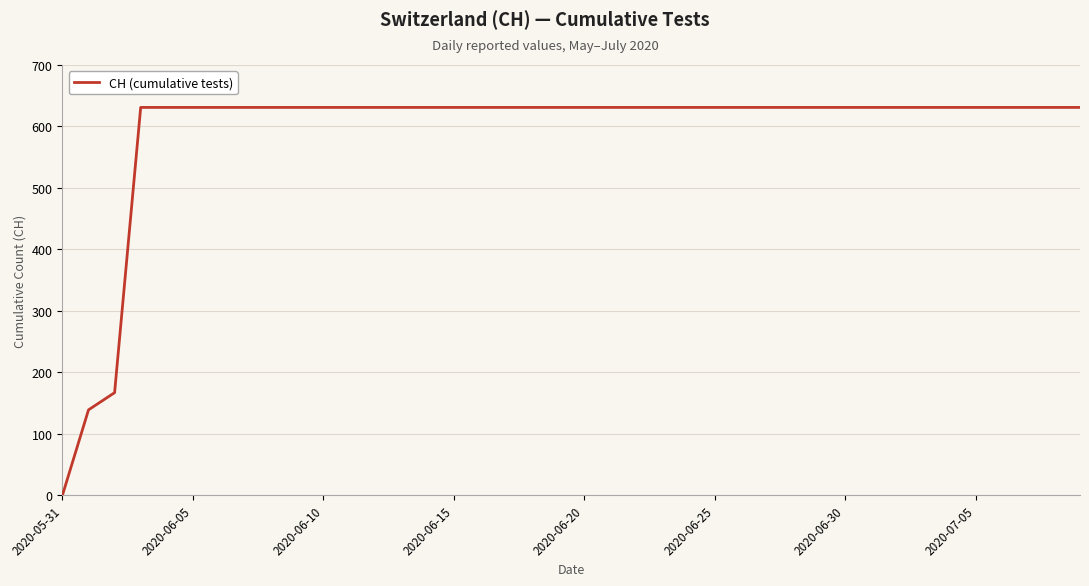

What is the greatest value displayed?

631